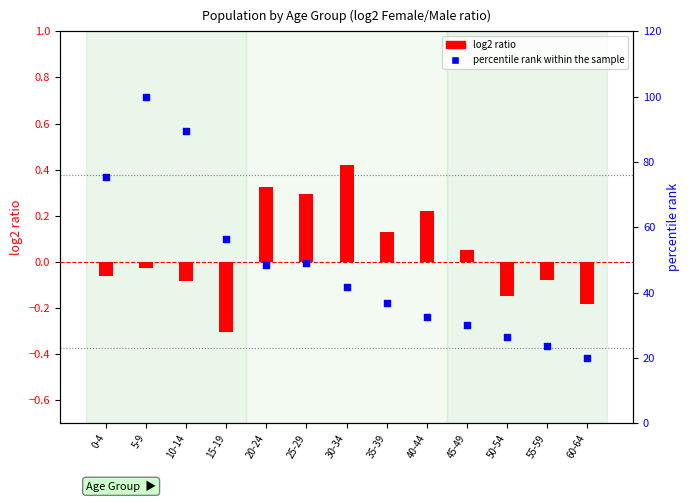

Which series contains the lowest Y value?

log2 ratio